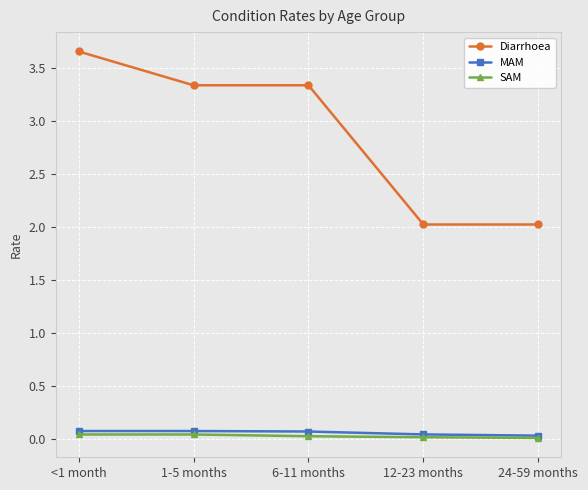

Is it true that MAM equals 0.1 at <1 month?

True